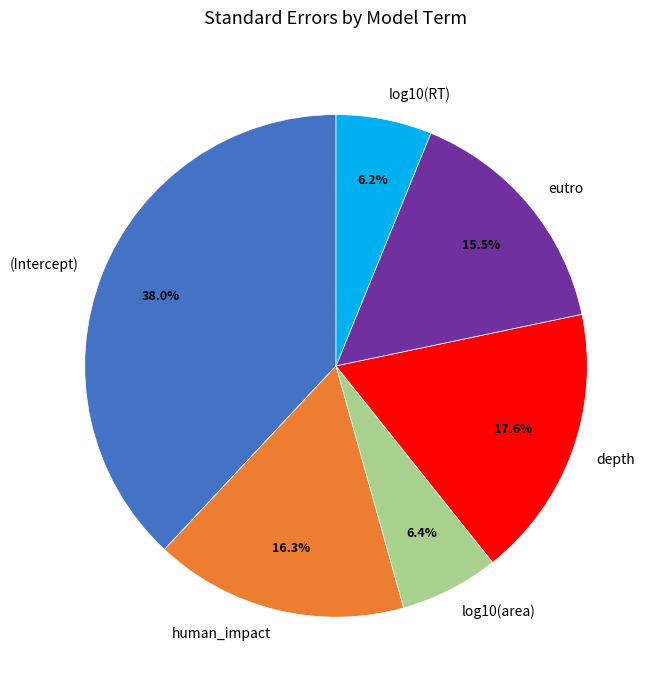

What portion of the pie excludes log10(area)?

93.6%